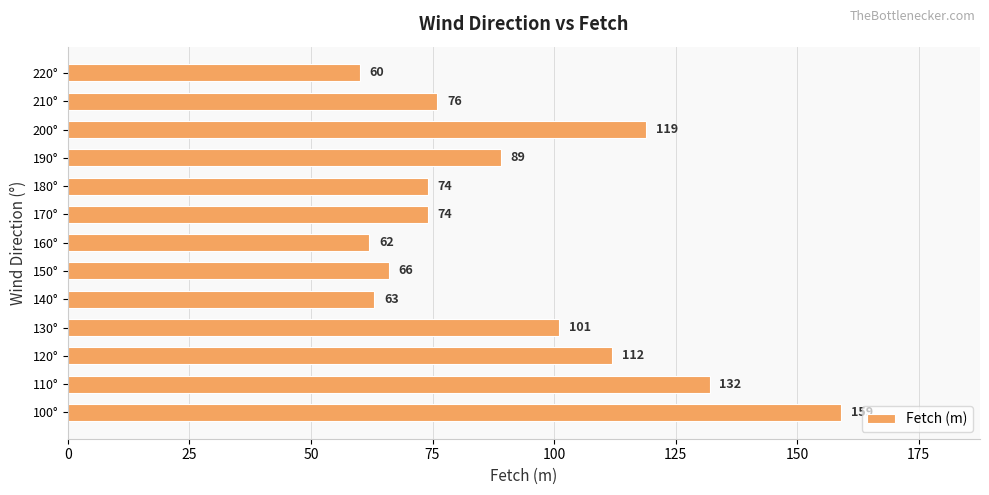

Reading bottom to top, list all the values displayed in this chart.

159	132	112	101	63	66	62	74	74	89	119	76	60